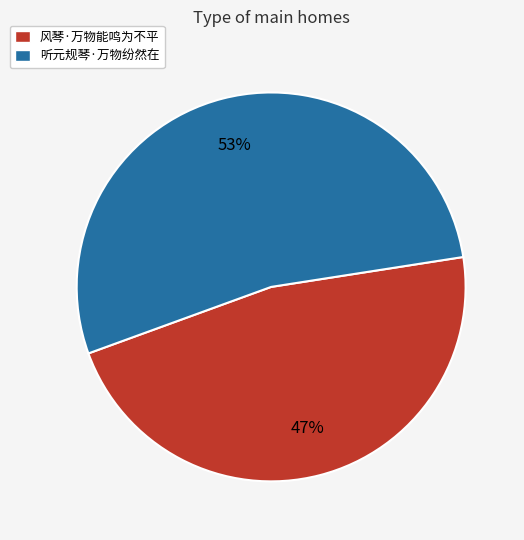

To the nearest percent, what is the difference between the largest and smallest slice percentages?

6%